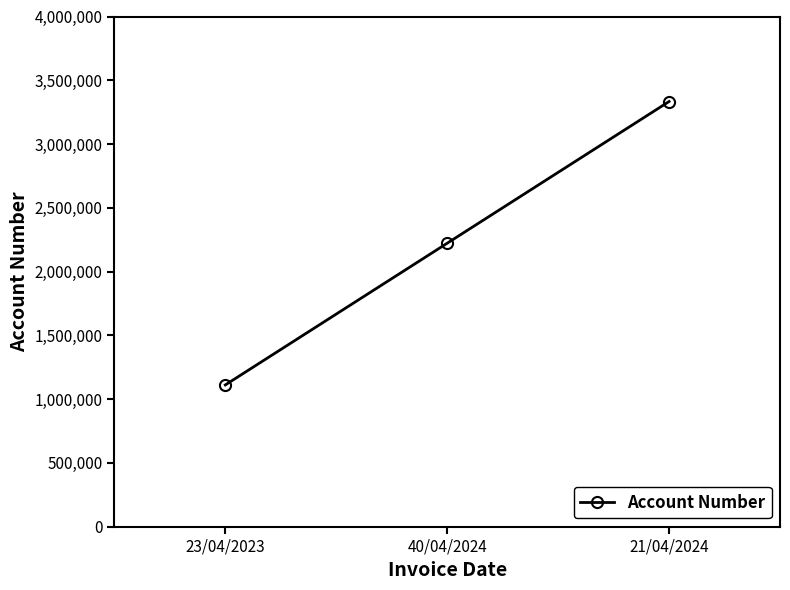

Rank the categories by value from lowest to highest.

23/04/2023, 40/04/2024, 21/04/2024